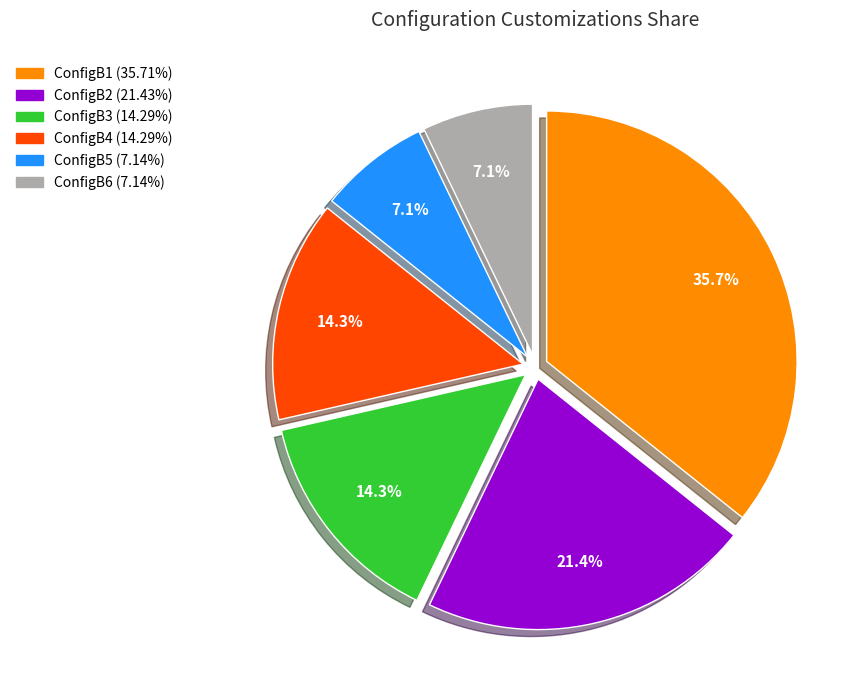

Does any single category account for the majority?

No